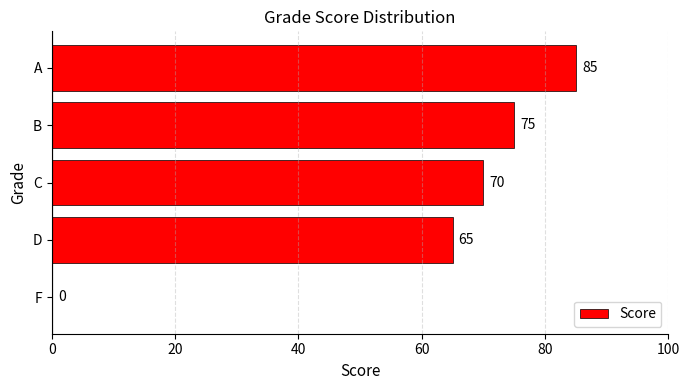

Reading bottom to top, extract all data points from this chart.

F=0	D=65	C=70	B=75	A=85